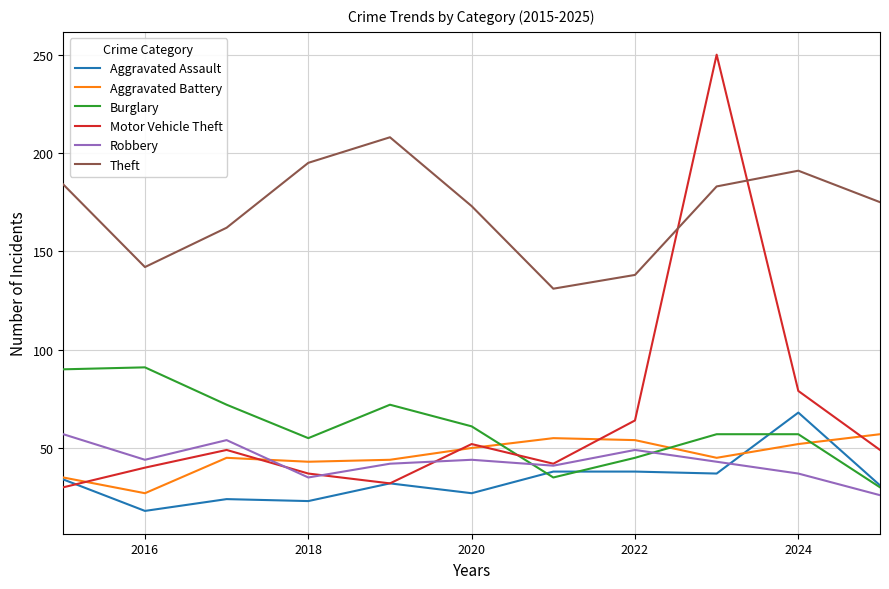

True or false: Burglary and Theft cross at least once.

False